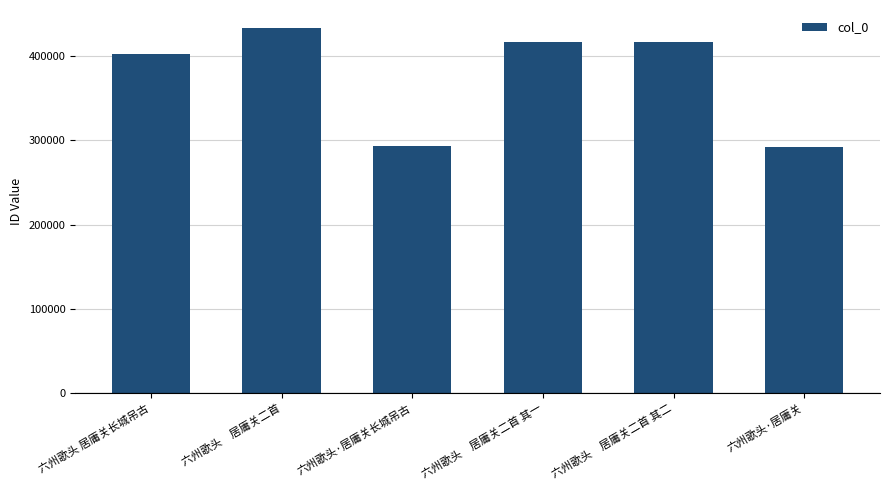

What is the label of the 4th bar from the right?

六州歌头·居庸关长城吊古